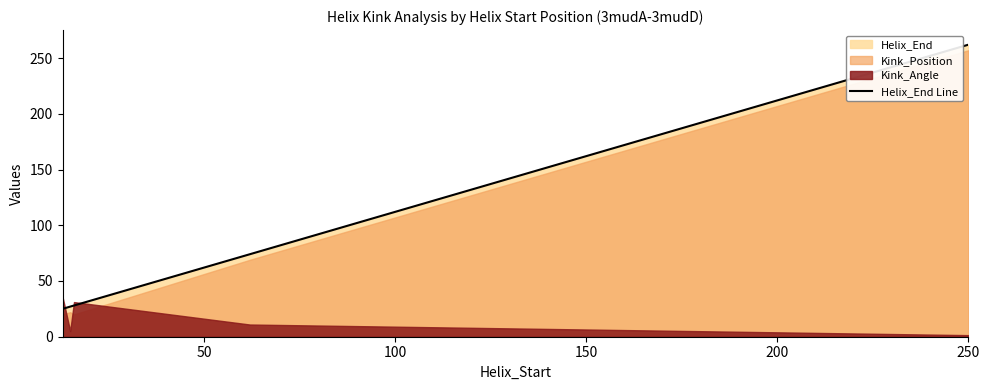

What is the minimum value for Helix_End Line?

25